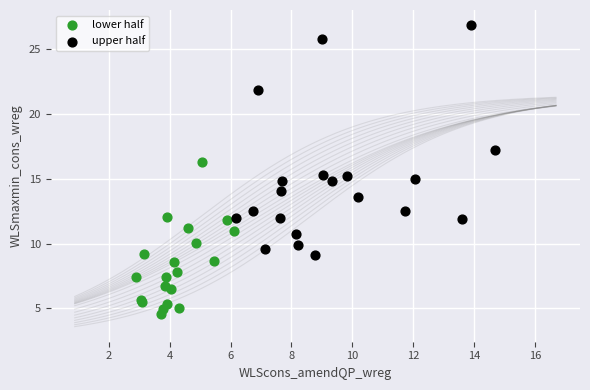

Which series reaches the maximum Y coordinate?

upper half